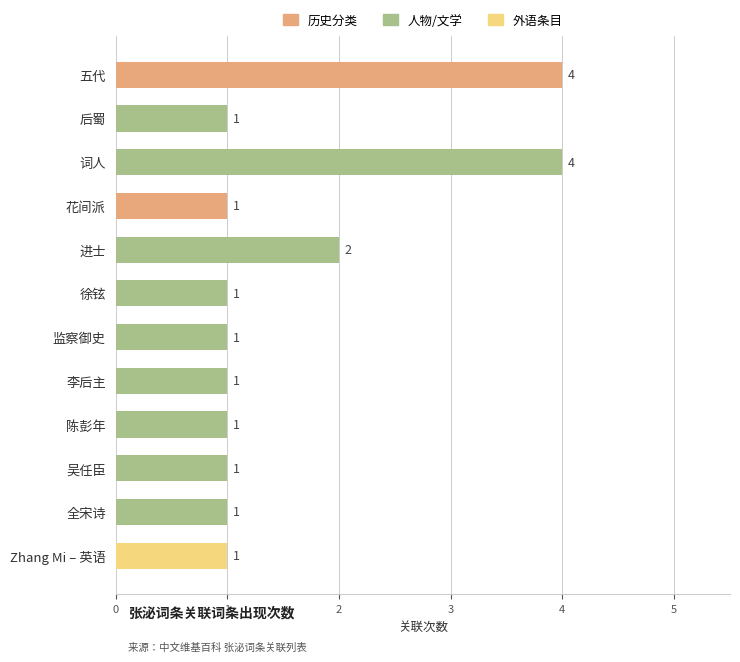

What is the sum of all values?

19